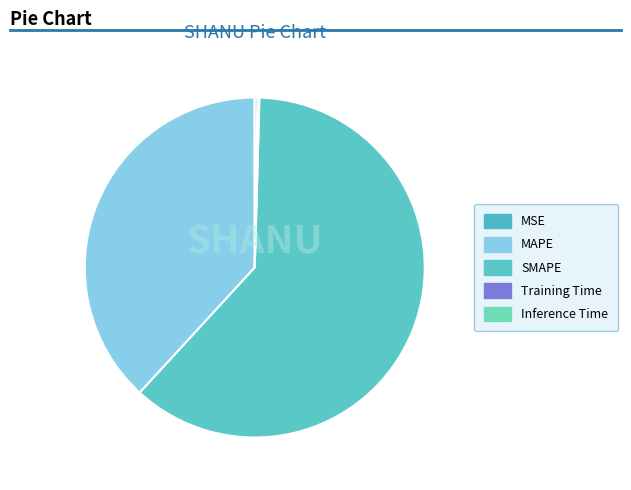

Is it true that Inference Time is 0% of the pie?

True